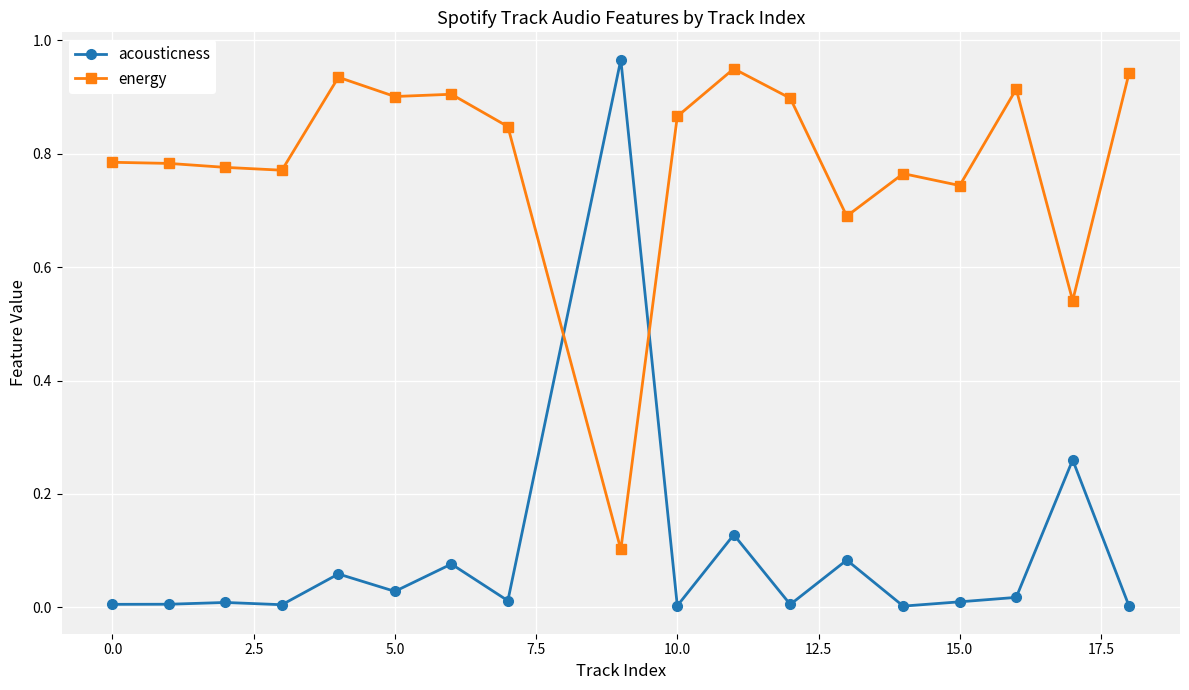

Rank the series by their average value, from highest to lowest.

energy, acousticness